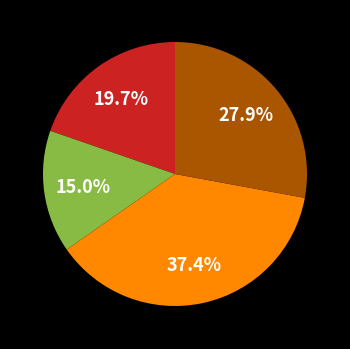

Is there a majority slice in this chart?

No